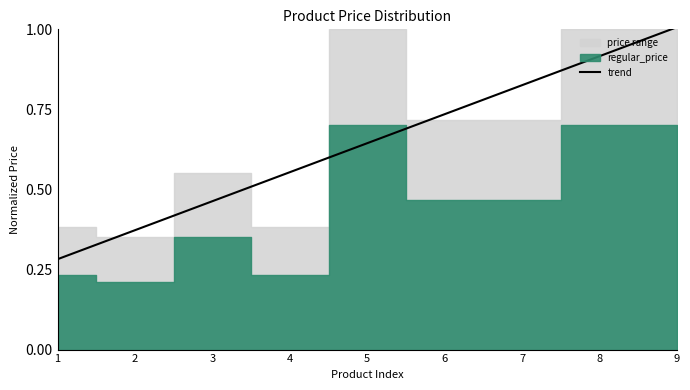

Is it true that the value at 4 is 0.8?

False